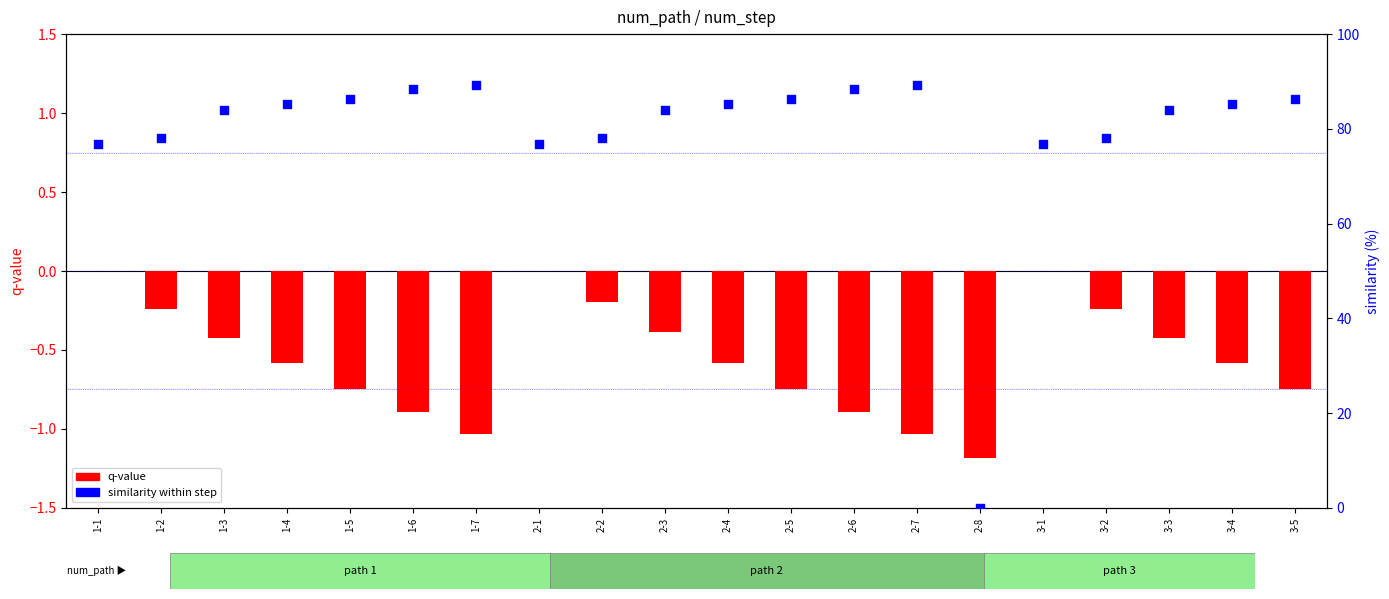

At how many categories does at least one series exceed 19?

19